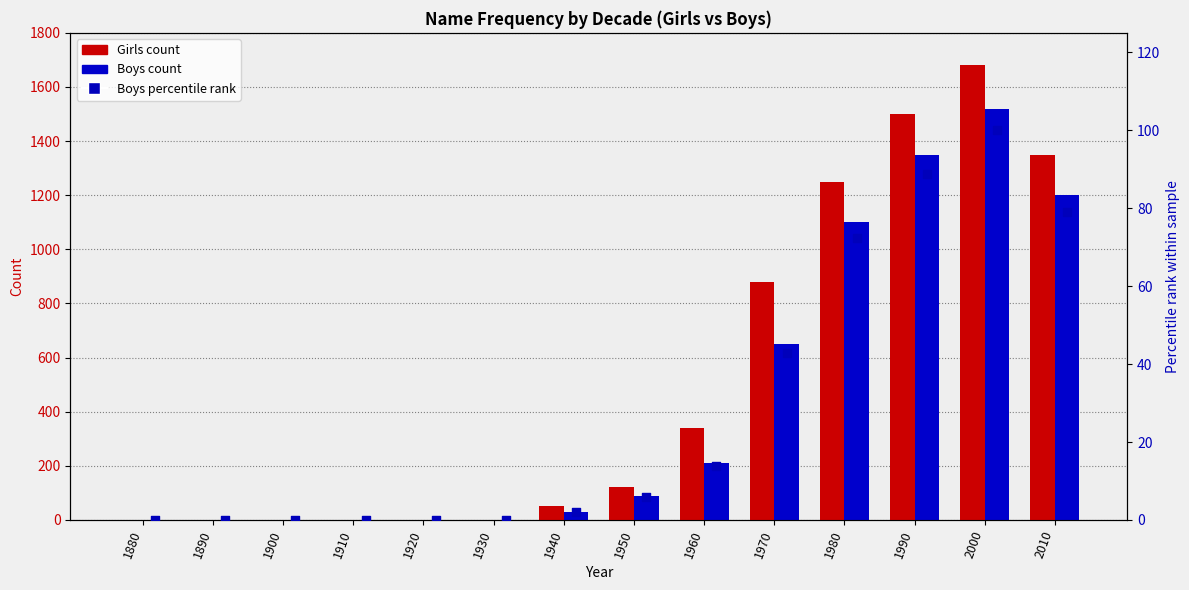

Which series reaches the maximum Y coordinate?

Girls